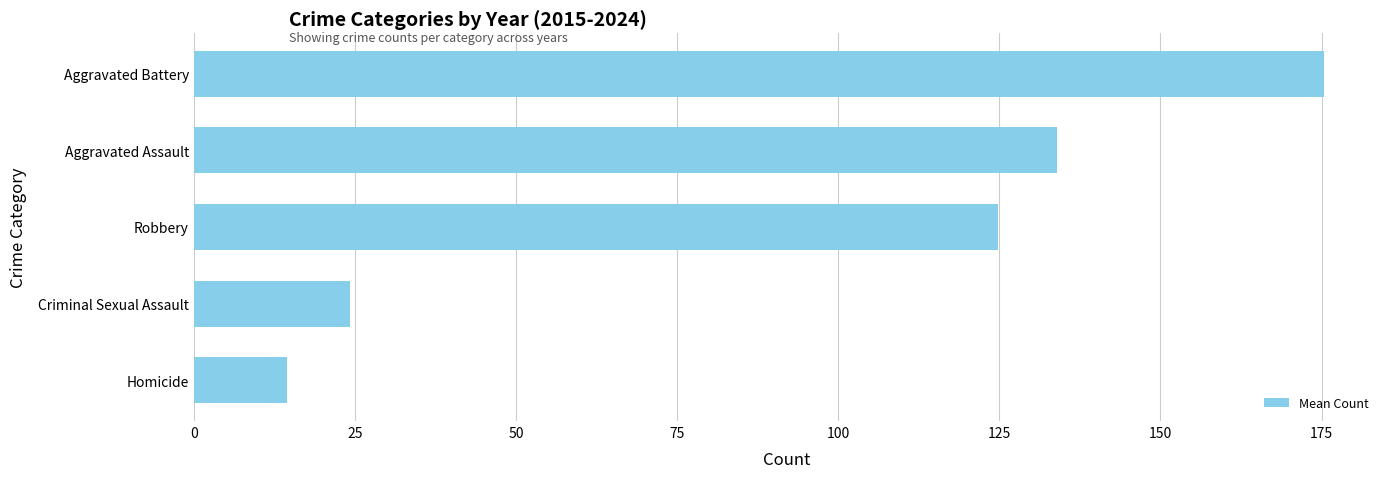

What is the ratio of the value at Aggravated Battery to the value at Aggravated Assault?

1.3